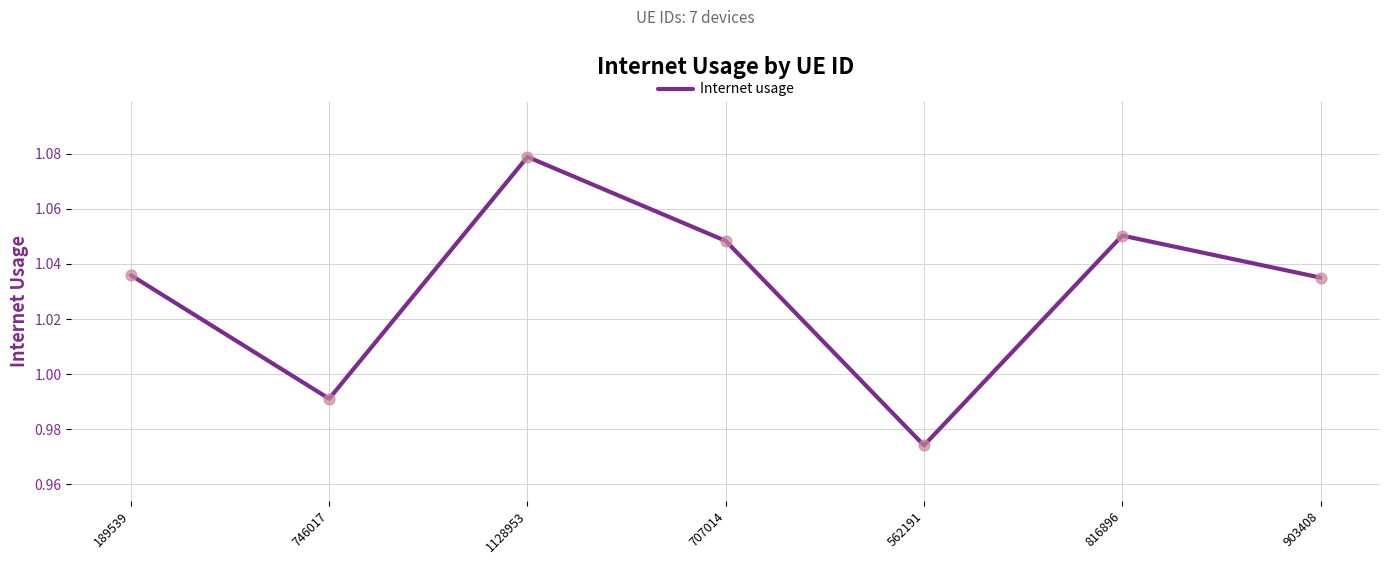

What is the change in value from 1128953 to 562191?

-0.1